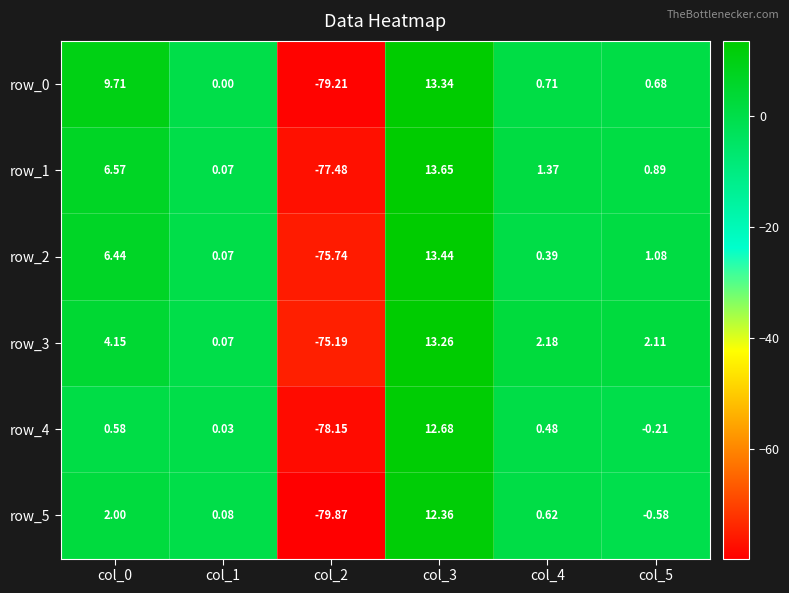

How many positive values does the row_4 series have?

4